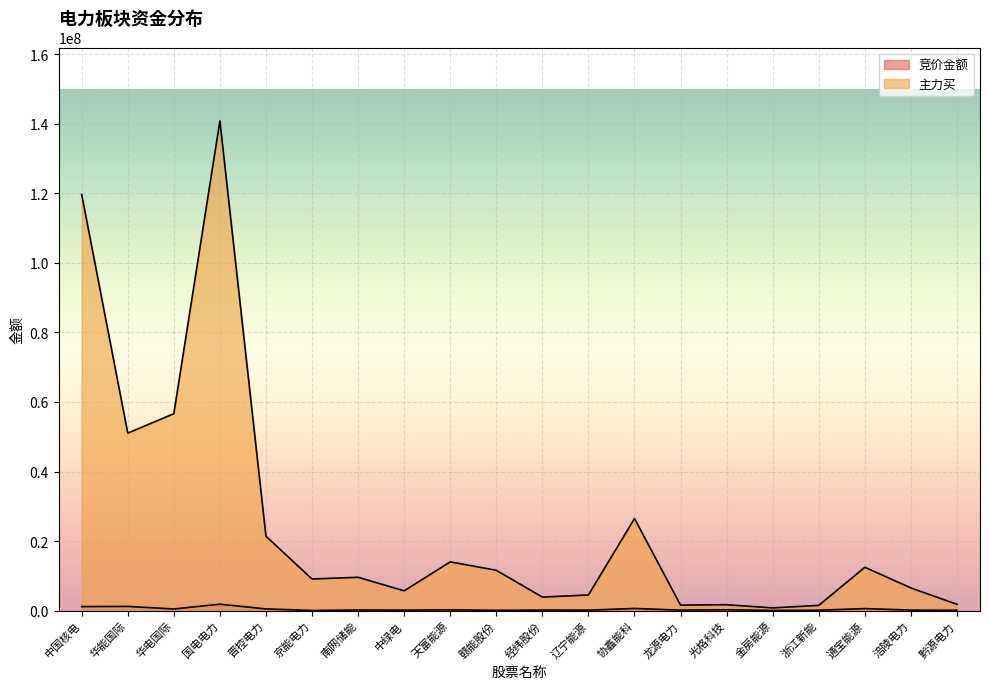

Rank the categories by 主力买 value from highest to lowest.

国电电力, 中国核电, 华电国际, 华能国际, 协鑫能科, 晋控电力, 天富能源, 通宝能源, 赣能股份, 南网储能, 京能电力, 涪陵电力, 中绿电, 辽宁能源, 经纬股份, 黔源电力, 光格科技, 龙源电力, 浙江新能, 金房能源